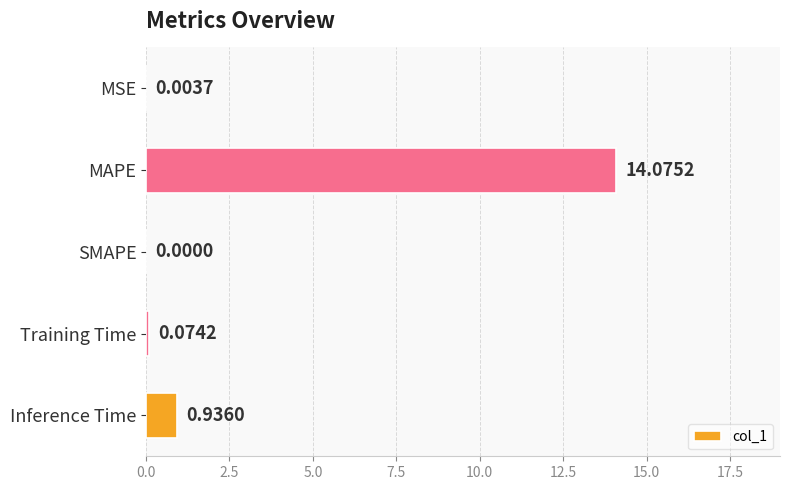

At which category does the chart reach its peak across all series?

MAPE